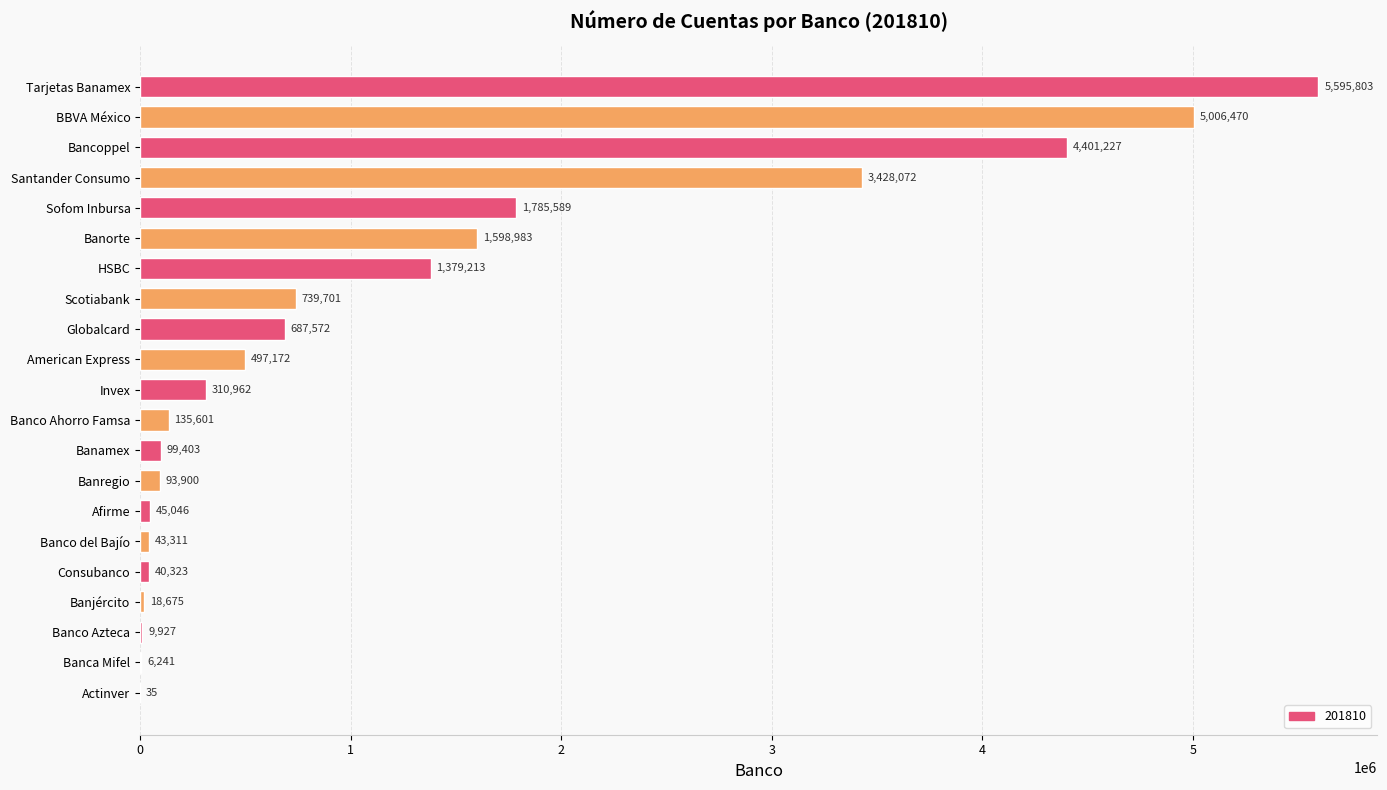

How many data points does each series have?

21